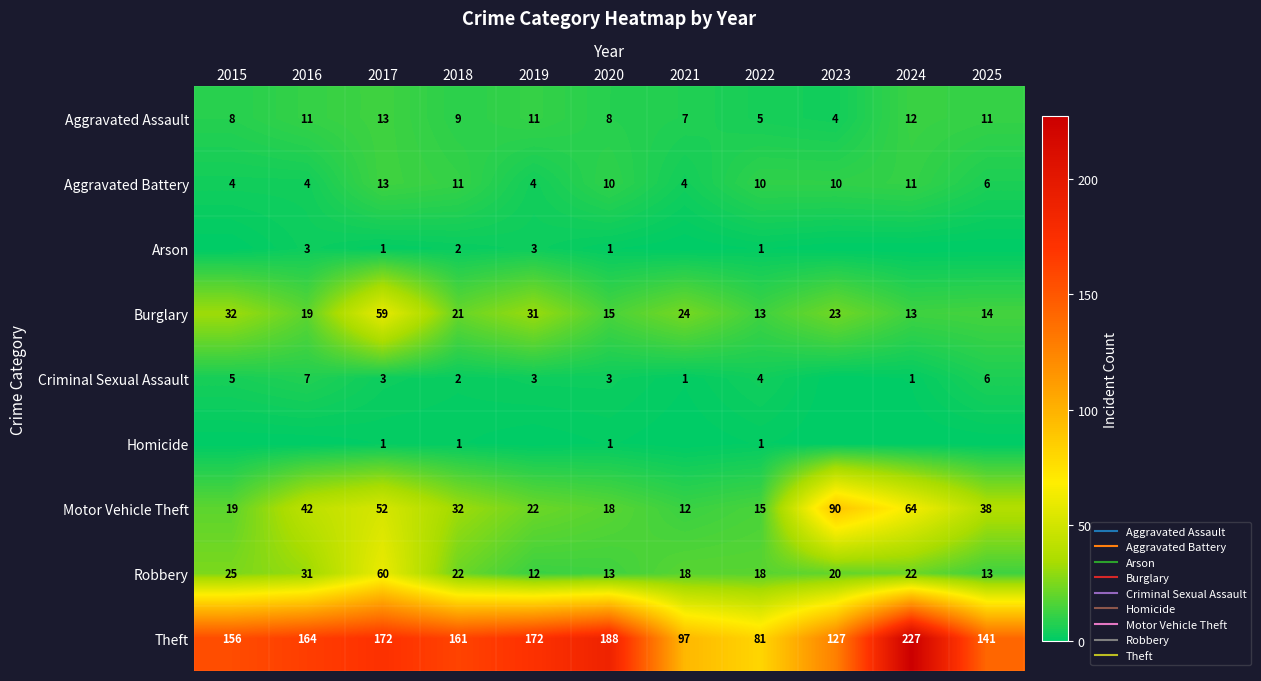

What is the average value of the Arson series?

1